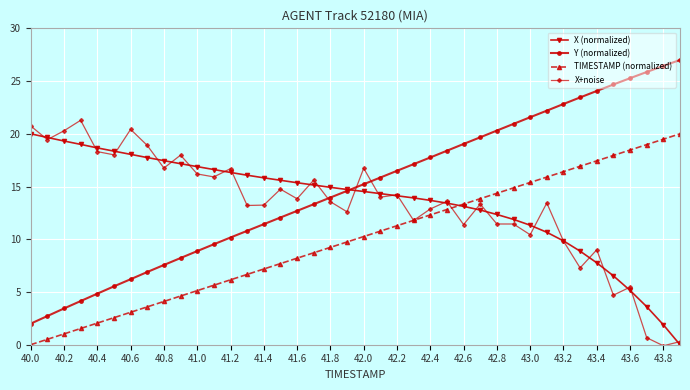

What is the value of the Y (normalized) point at the 15th from the left?

11.4